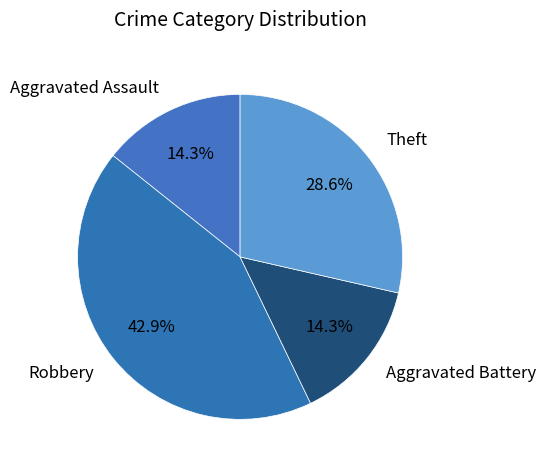

Is there any slice that represents more than half of the pie?

No